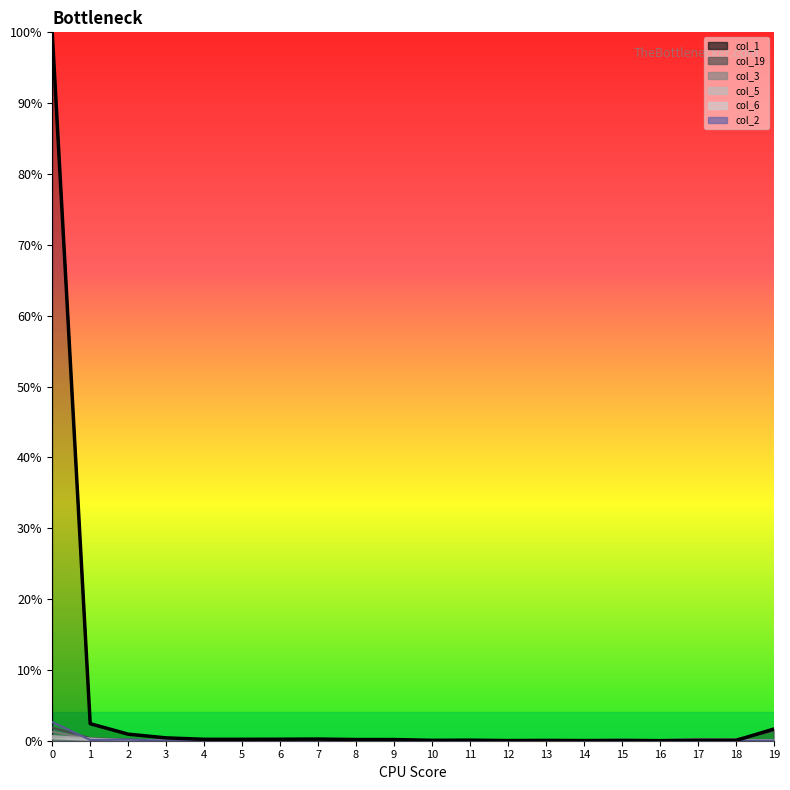

What is the approximate value at 5?

0.2